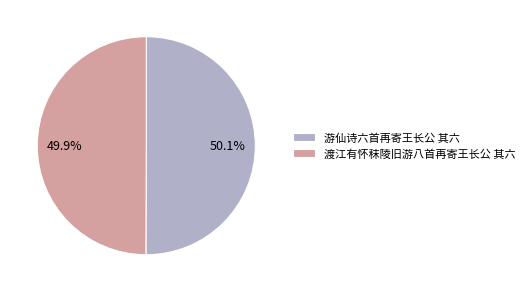

Count the number of slices in the pie.

2